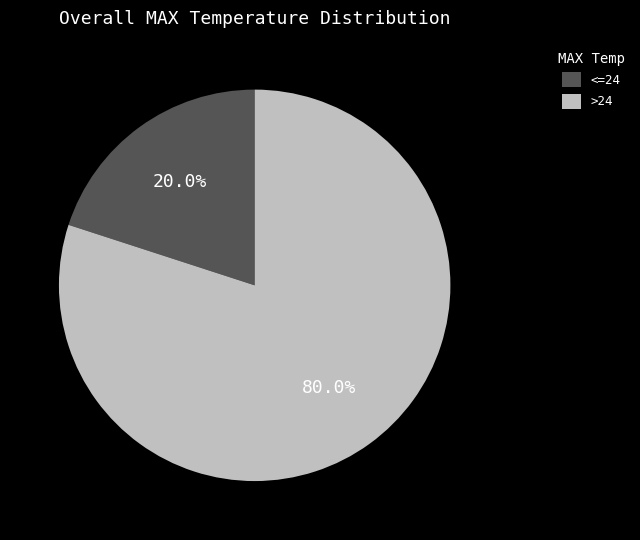

Is there a majority slice in this chart?

Yes